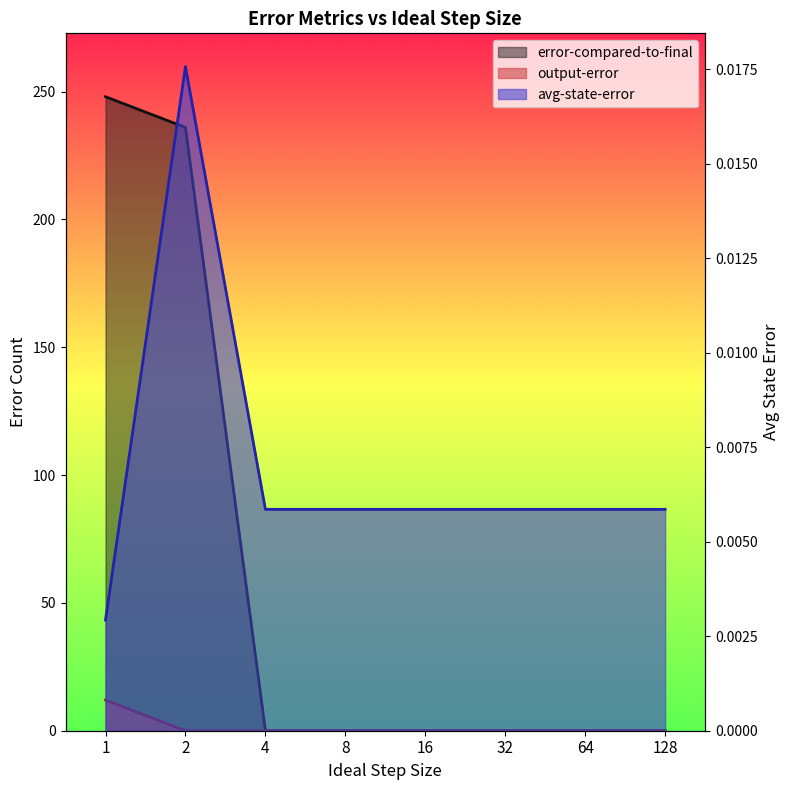

Does the chart have visible grid lines?

No